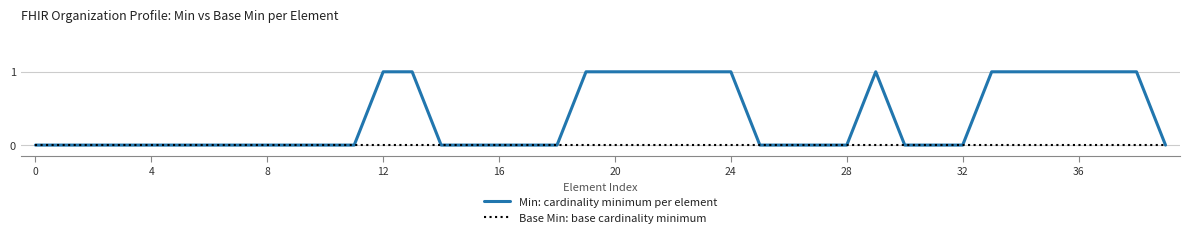

True or false: Min: cardinality minimum per element has more than 0 interior local peaks.

True